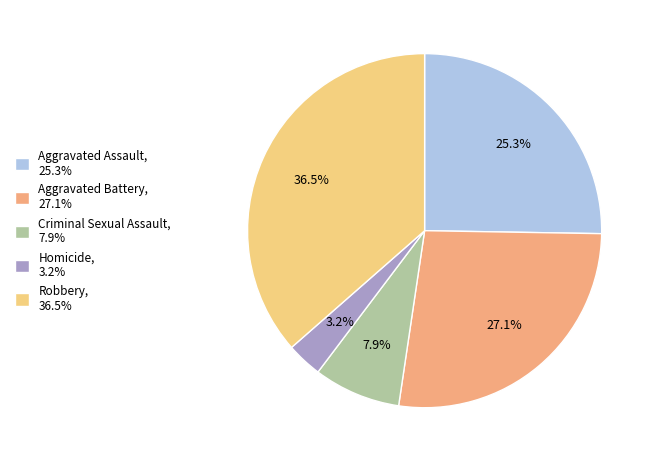

Count the number of slices in the pie.

5